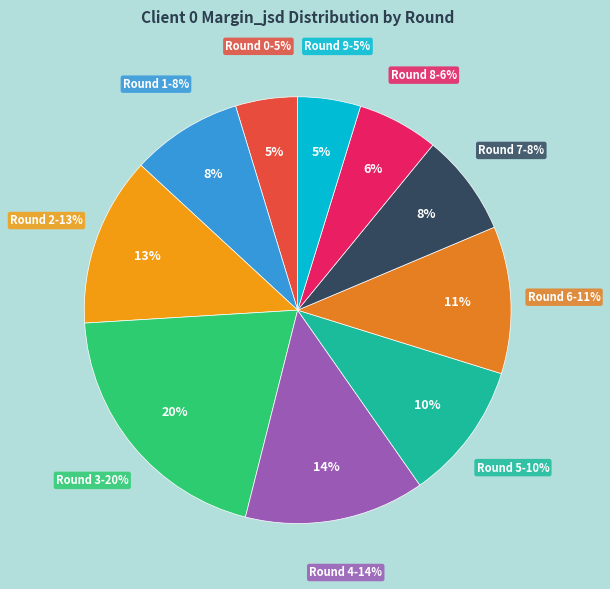

To the nearest percent, what portion does Round 9 represent?

5%